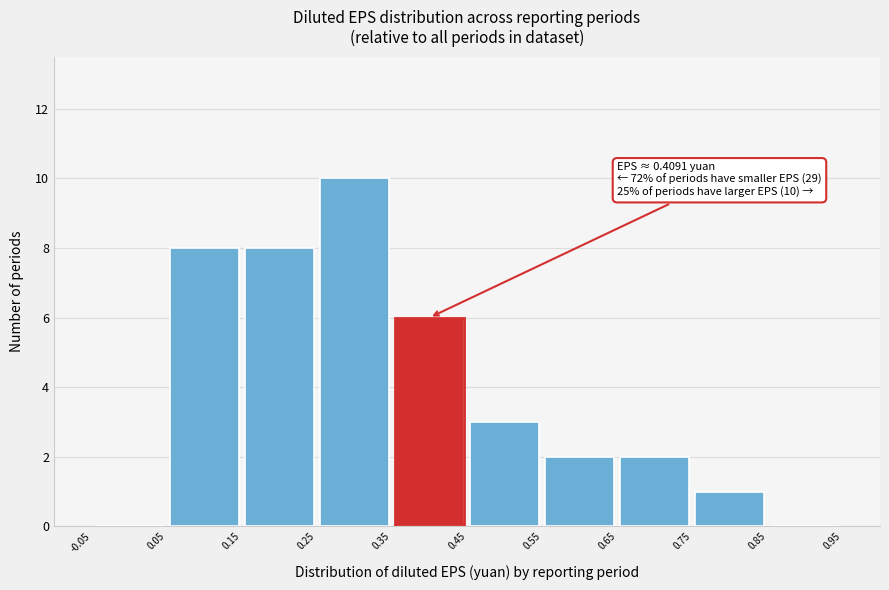

Over which range of the x-axis is the bar tallest?

0.25 to 0.35